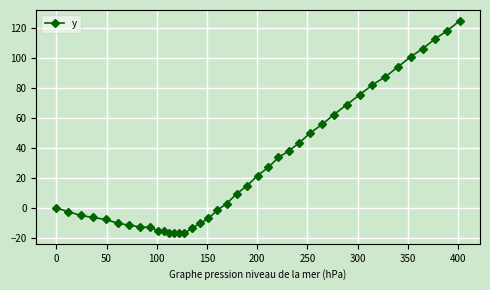

What is the value of the 35th point from the left?

94.0